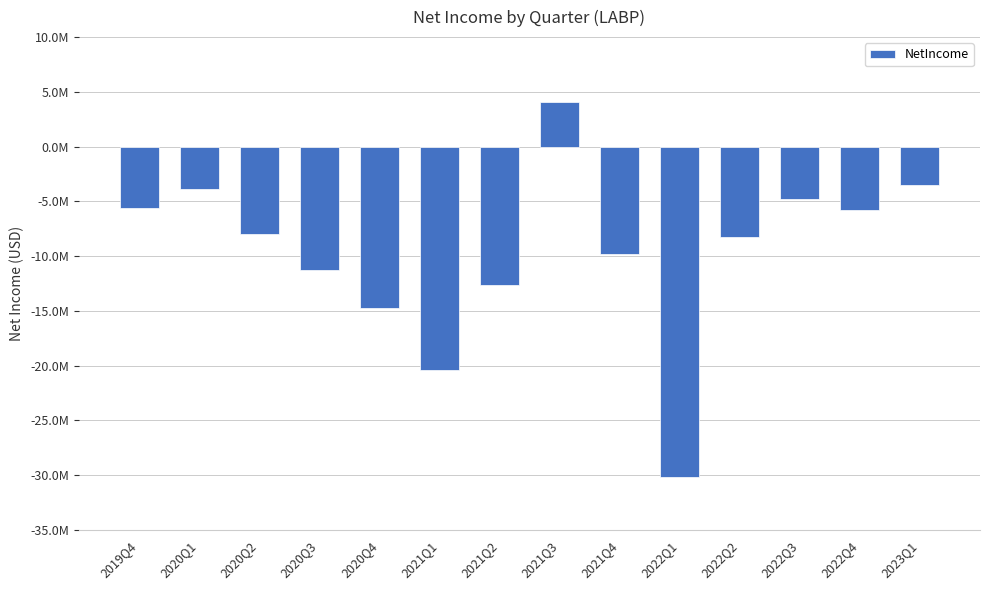

Reading left to right, what are all the values shown in this chart?

2019Q4=-5589000	2020Q1=-3880000	2020Q2=-7963000	2020Q3=-11302000	2020Q4=-14775000	2021Q1=-20417000	2021Q2=-12604000	2021Q3=4097000	2021Q4=-9818000	2022Q1=-30144000	2022Q2=-8230000	2022Q3=-4777000	2022Q4=-5796000	2023Q1=-3508000